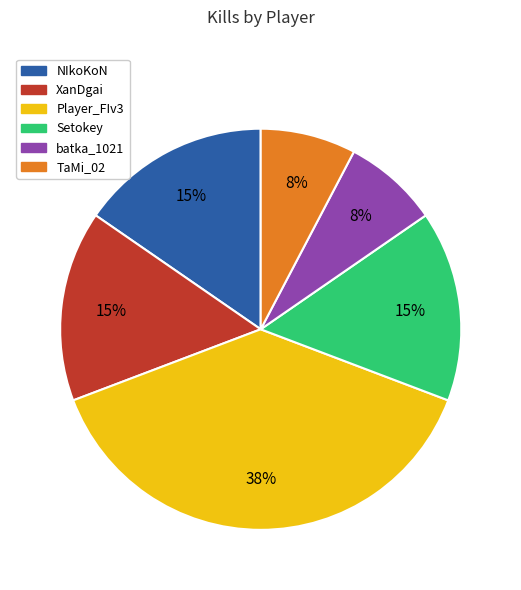

Does batka_1021 represent more than half of the total?

No